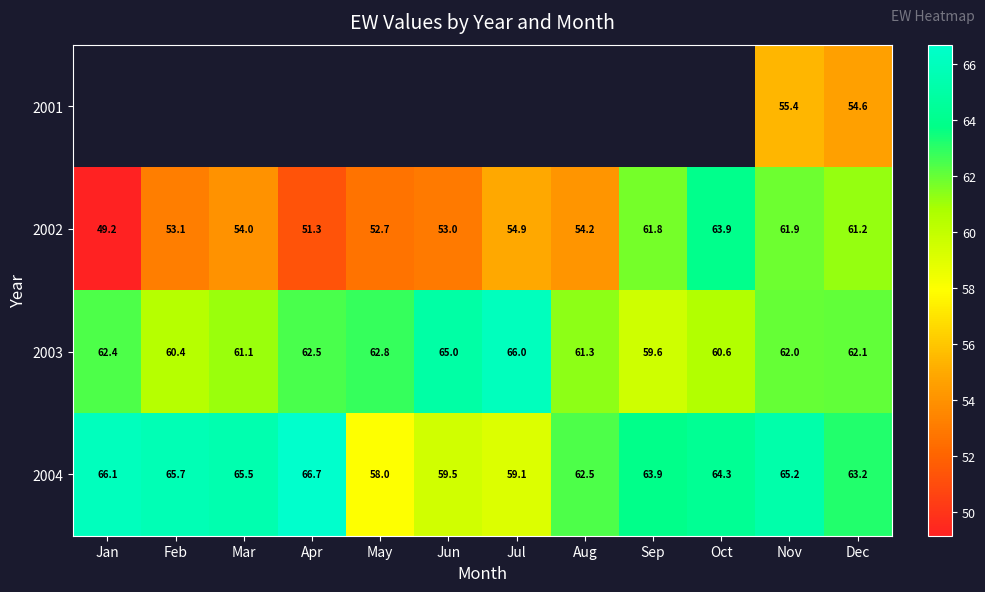

What is the approximate value of 2002 at Jan?

49.2